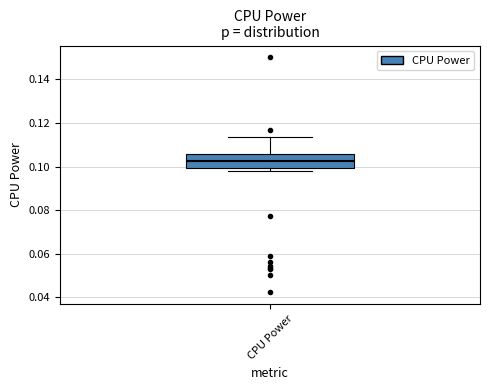

Read this box plot against the y-axis: the position of the median line, the range covered by the box, and the ends of both whiskers. The values are not printed on the chart, so give them approximately, as read against the axis.

median 0.102, box 0.100 to 0.106, whiskers 0.098 to 0.114